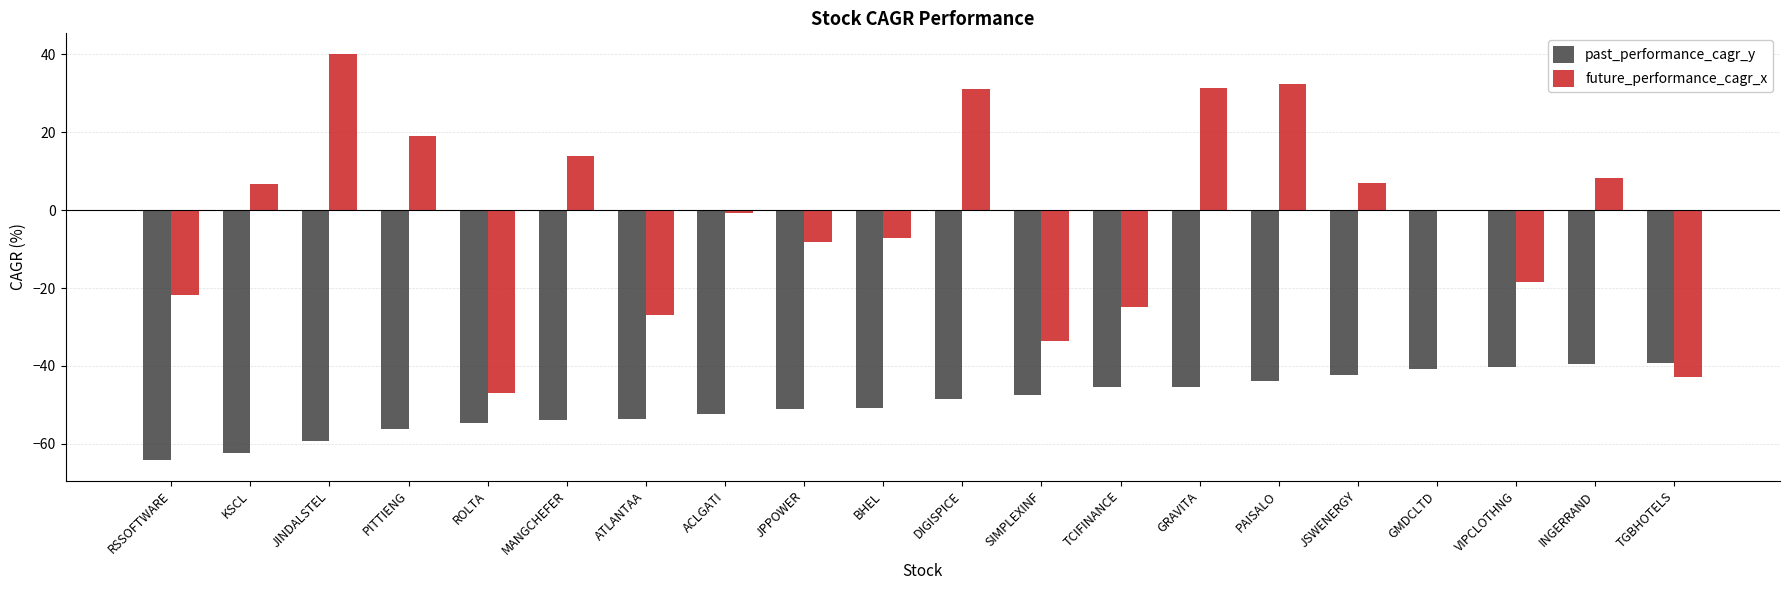

Does the chart contain stacked bars?

No